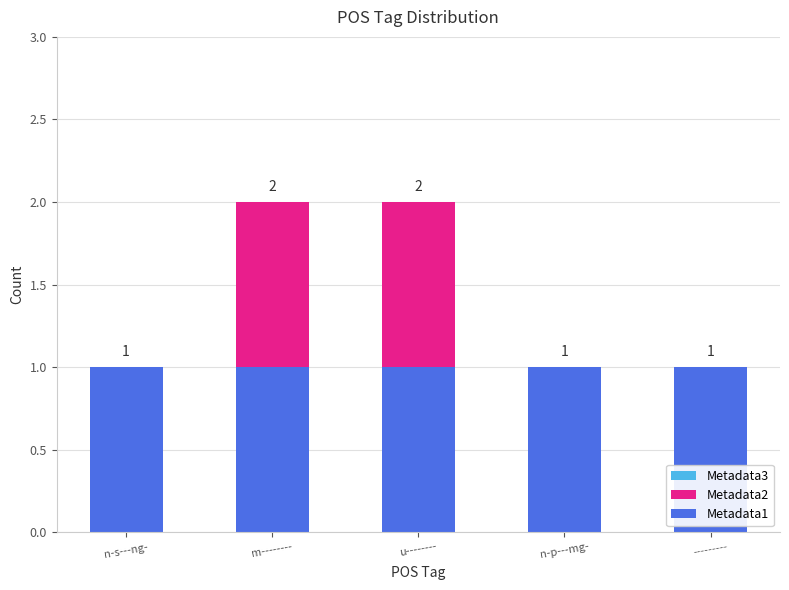

How many distinct data groups are displayed?

2